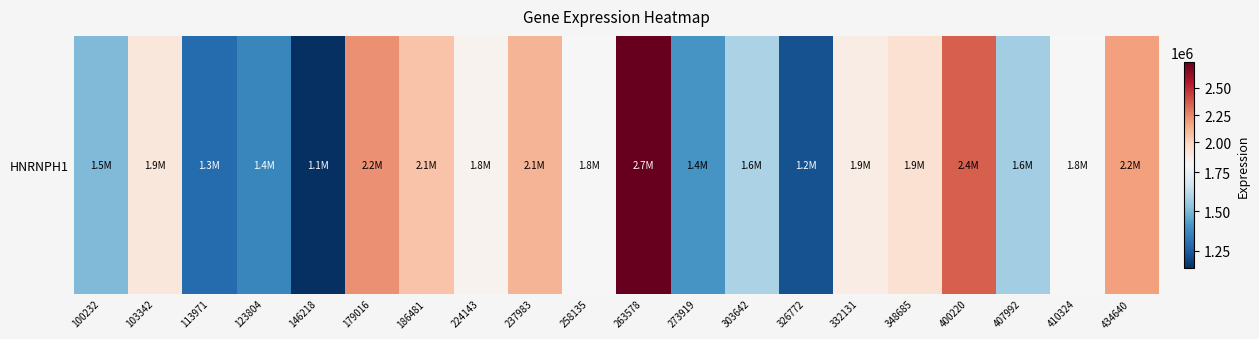

What is the change in value from 224143 to 434640?

+355760